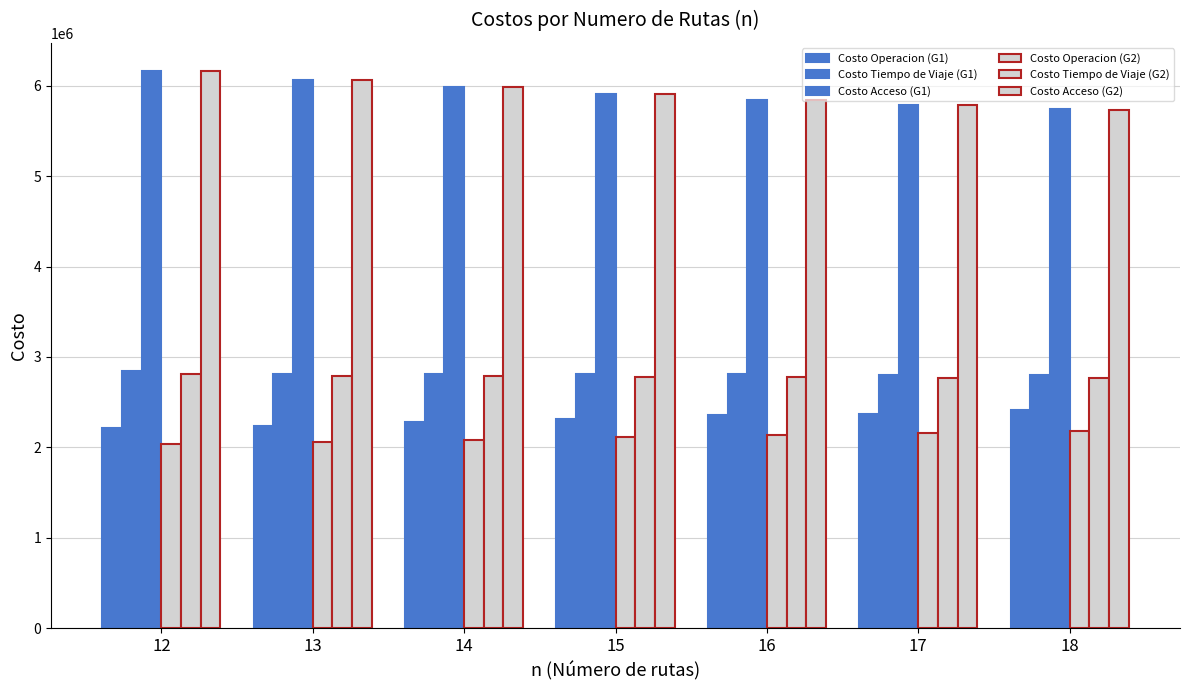

Reading left to right, list all the values displayed in this chart.

Costo Operacion (G1): 2209703.0	2232295.0	2276105.8	2318524.1	2359660.4	2368117.4	2410933.0
Costo Tiempo de Viaje (G1): 2848518.4	2815794.0	2811742.3	2808719.7	2806440.3	2804277.4	2803664.4
Costo Acceso (G1): 6165396.4	6066808.7	5982222.8	5908953.0	5844877.5	5787946.7	5737752.8
Costo Operacion (G2): 2036895.8	2054599.3	2083653.1	2111471.2	2138982.0	2155664.5	2181721.9
Costo Tiempo de Viaje (G2): 2814966.7	2791347.8	2786928.9	2783564.2	2781122.5	2764238.9	2762327.3
Costo Acceso (G2): 6164111.6	6065238.7	5980510.4	5907098.2	5842880.4	5786234.8	5735898.6